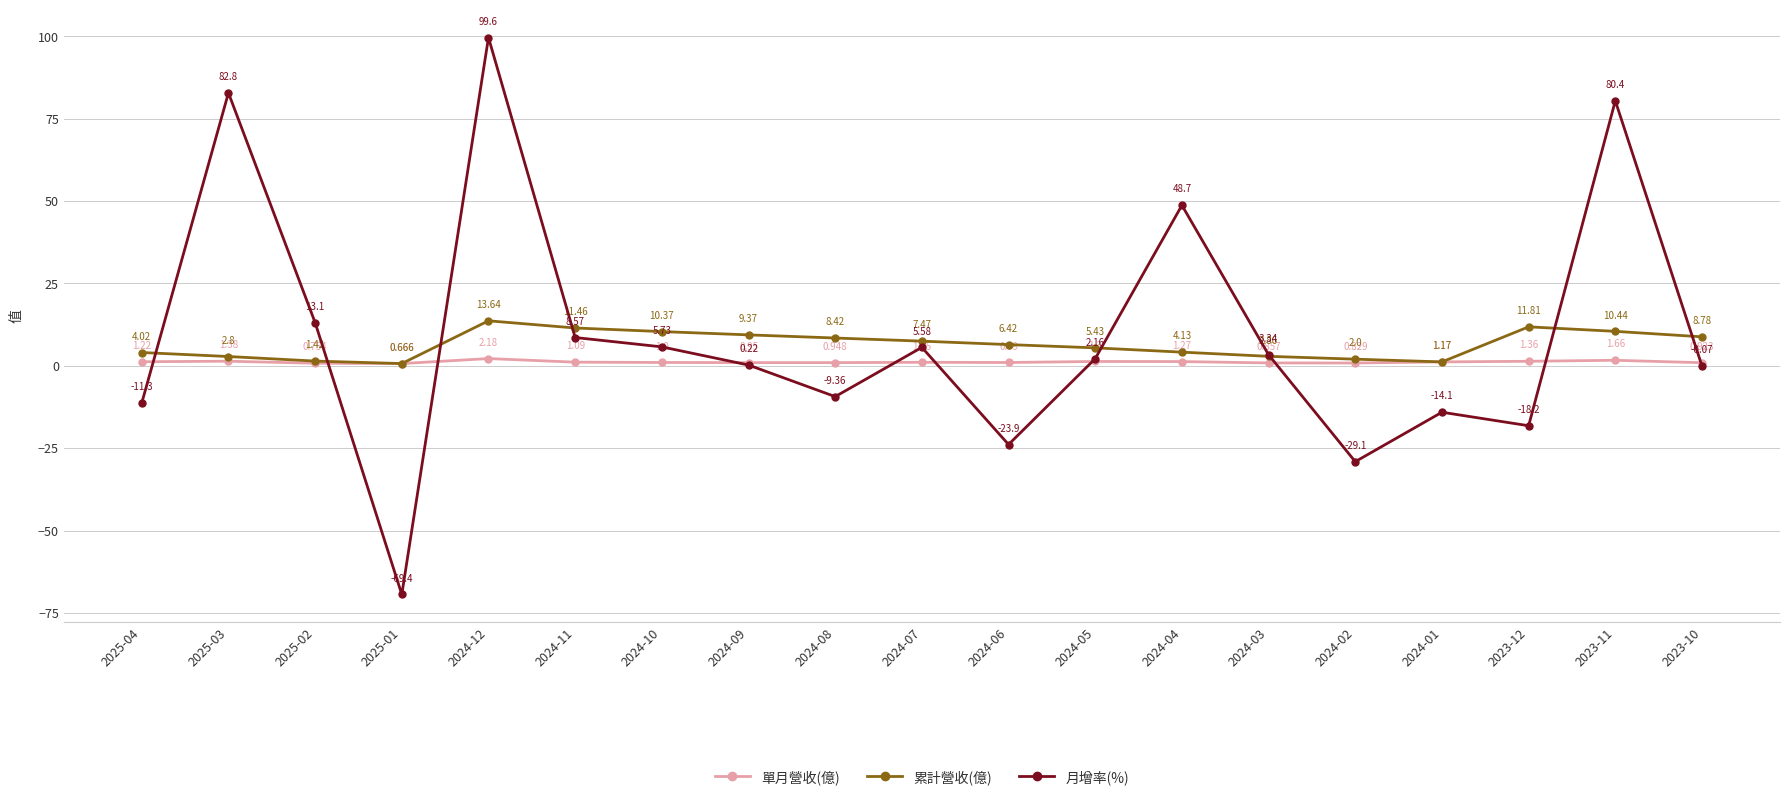

True or false: 單月營收(億) has more than 2 interior local peaks.

True